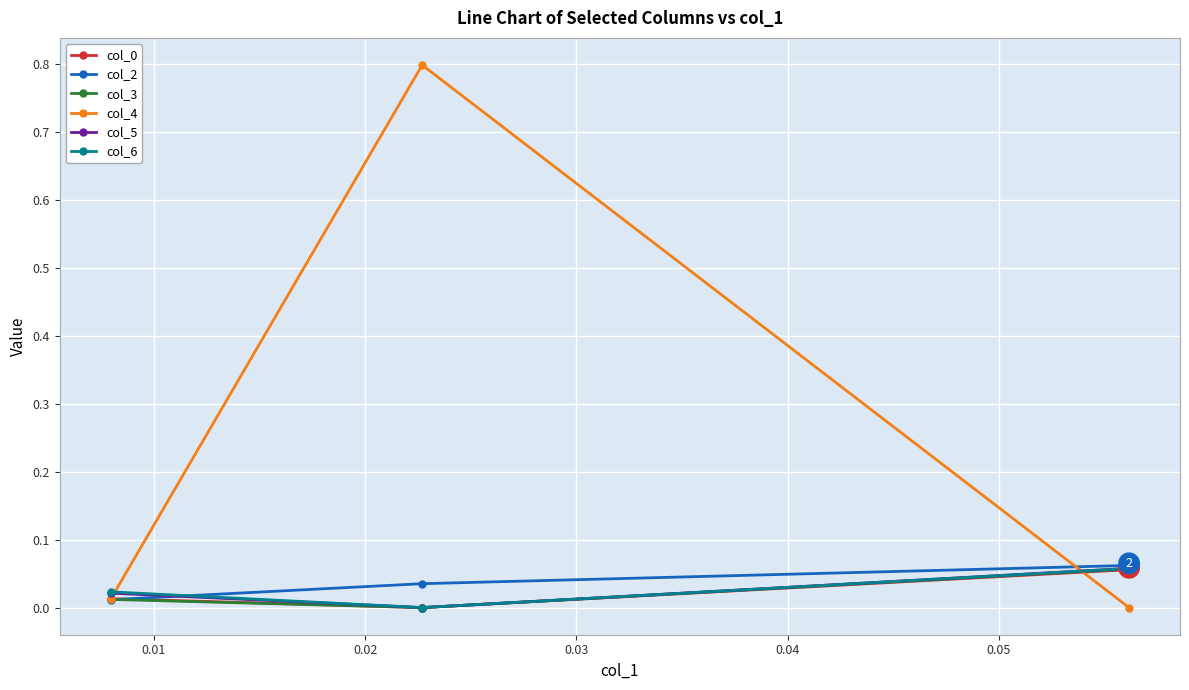

Which series has the largest range (max minus min)?

col_4